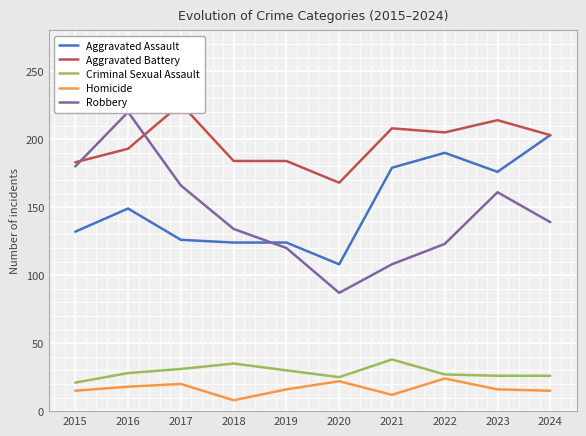

How many values in the Aggravated Assault series are below 149?

5